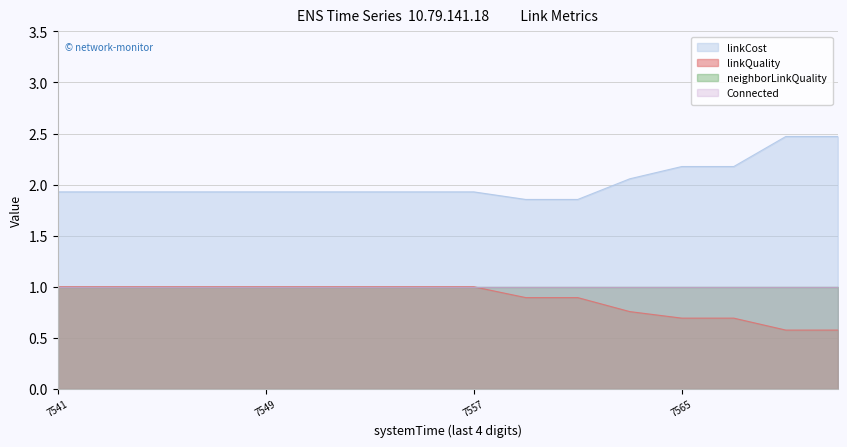

What is the value of the linkCost point at the 10th from the left?

1.9